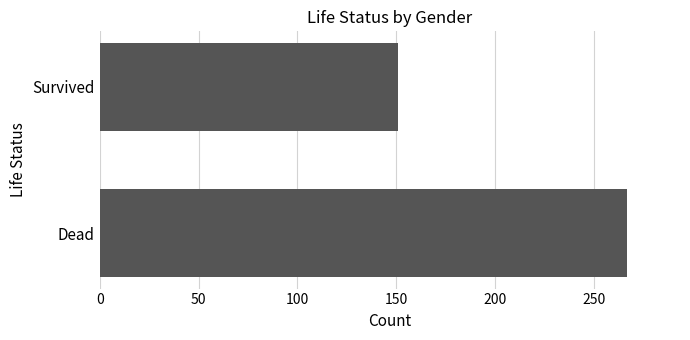

The value at Dead is 407. True or false?

False